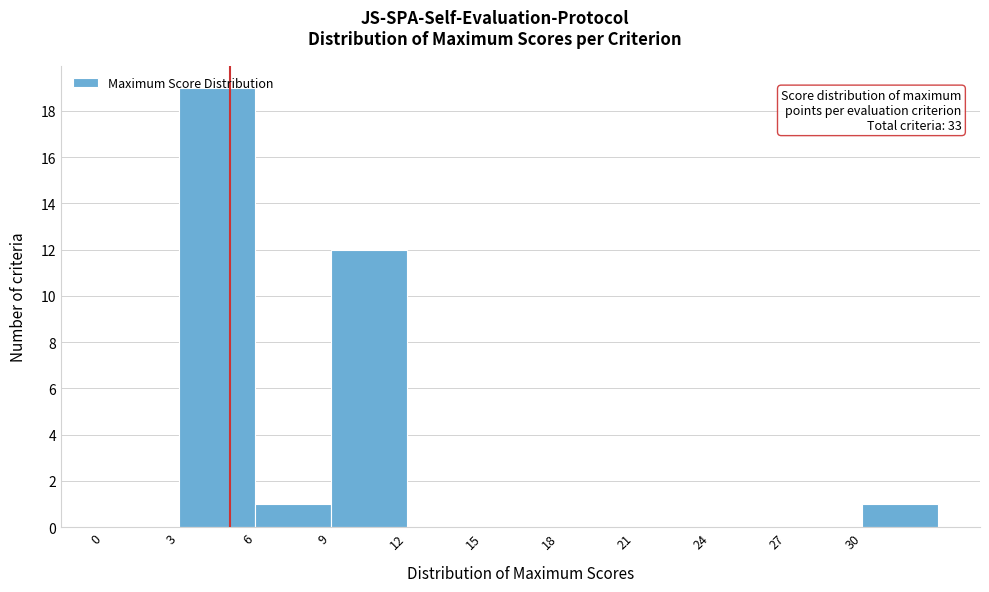

Which range on the x-axis has the tallest bar?

3 to 6